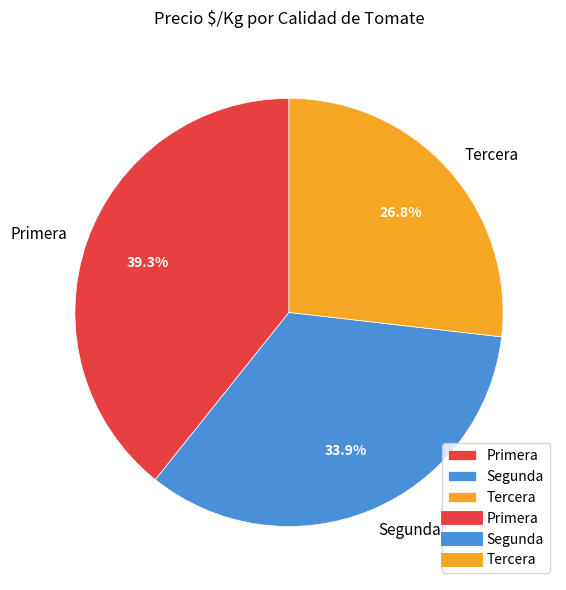

Between Primera and Tercera, which is larger?

Primera